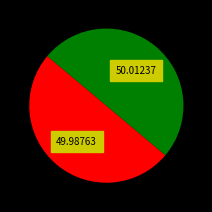

Count the number of slices in the pie.

2